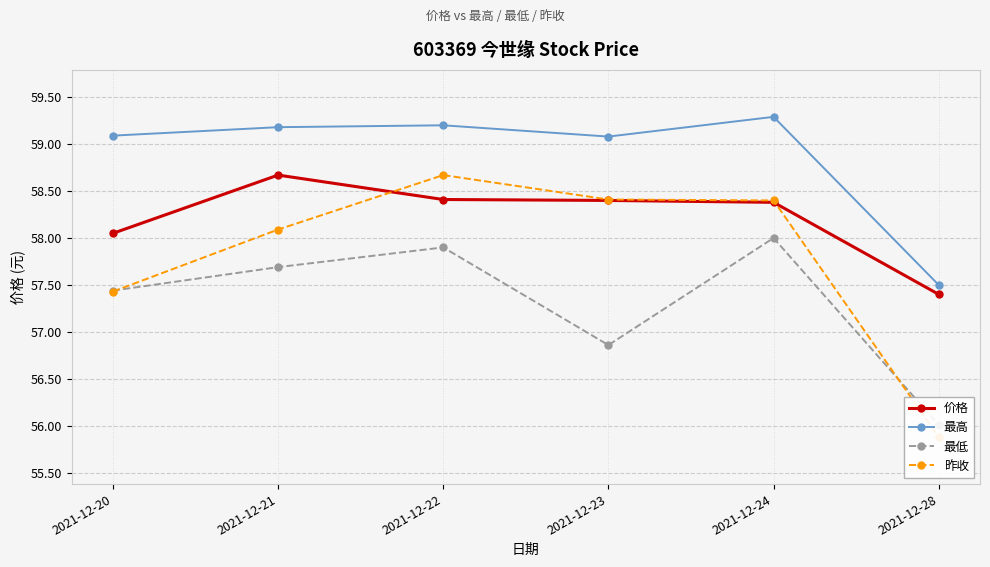

What is the minimum value shown in the chart?

55.9